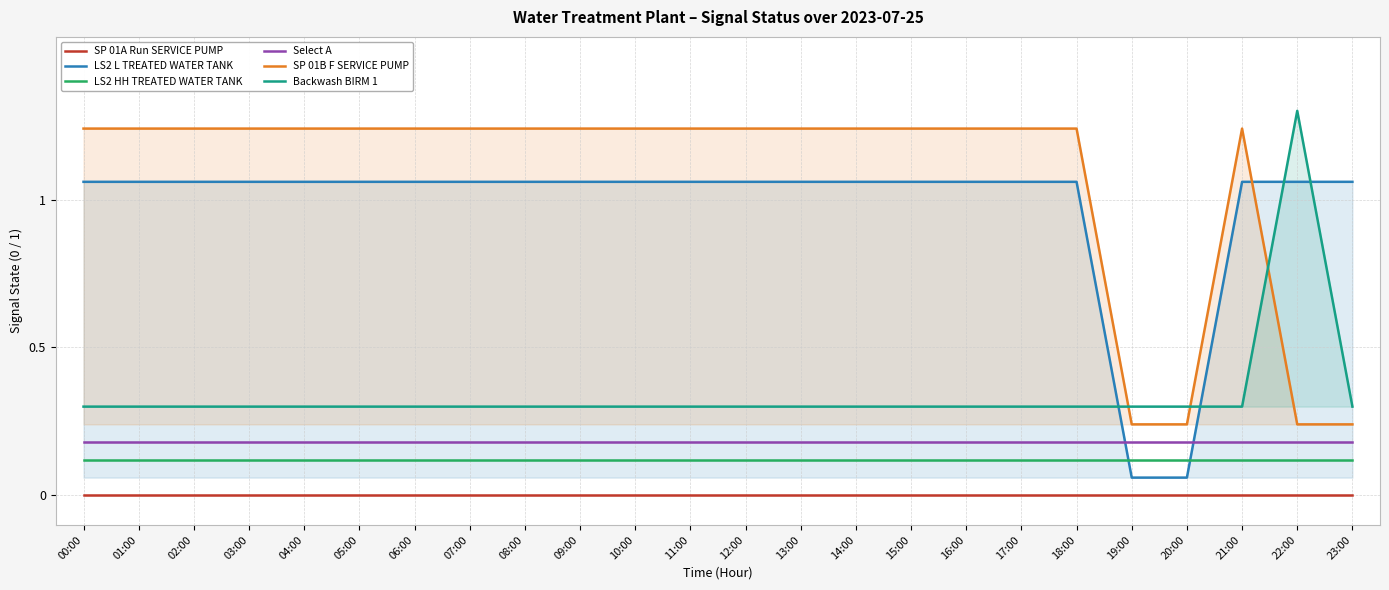

What are all the series names shown in the legend?

SP 01A Run SERVICE PUMP, LS2 L TREATED WATER TANK, LS2 HH TREATED WATER TANK, Select A, SP 01B F SERVICE PUMP, Backwash BIRM 1